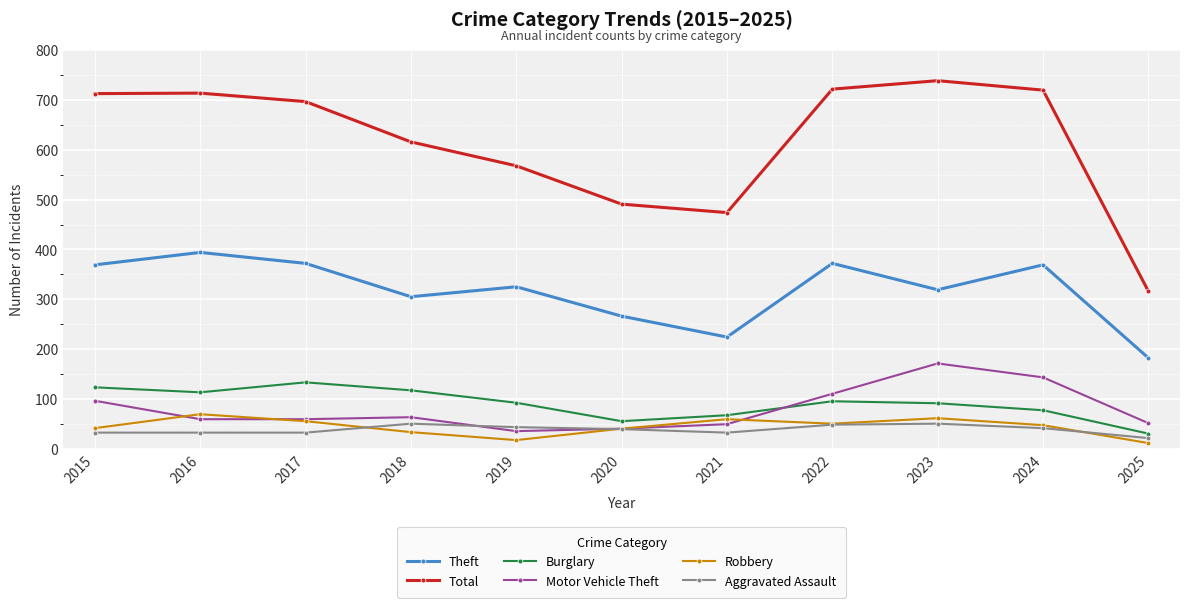

What is the spread (max minus min) of values at 2022?

674